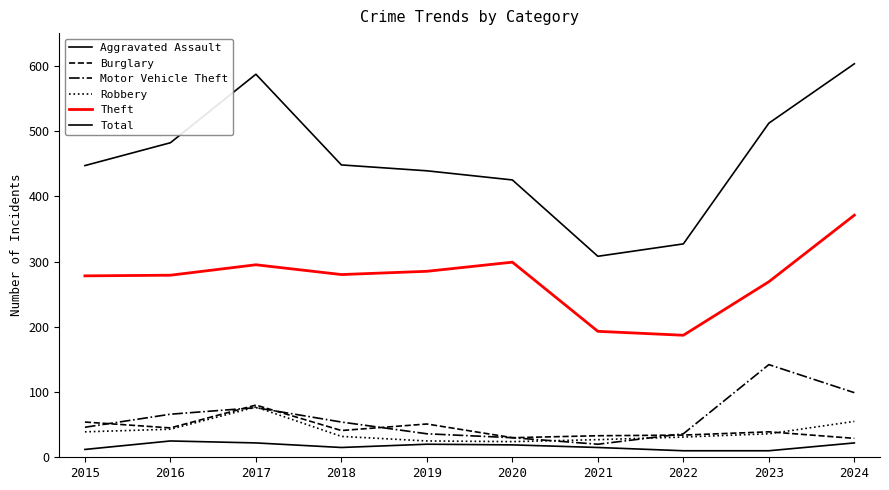

How many interior local valleys does the Total series have?

1